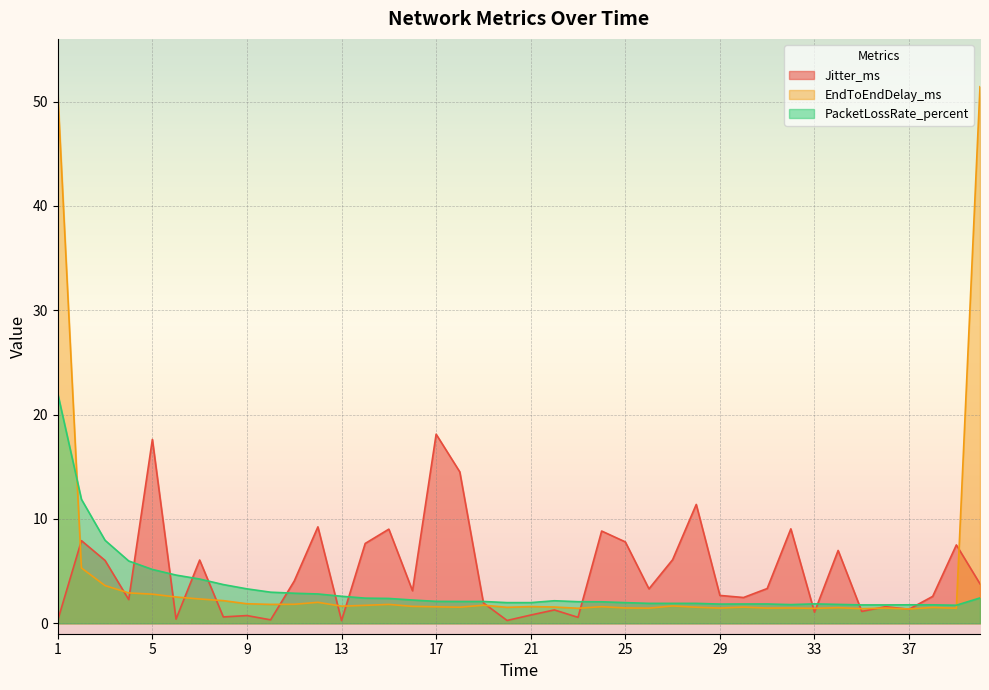

True or false: PacketLossRate_percent has a value of 2.6 at 39.

False